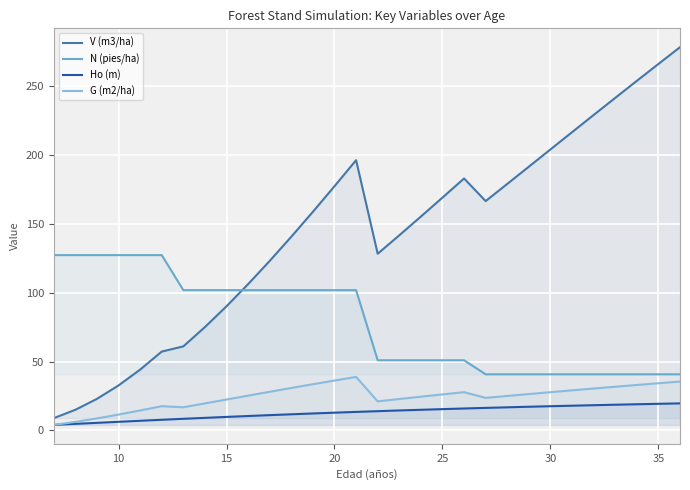

What is the maximum value shown in the chart?

278.3